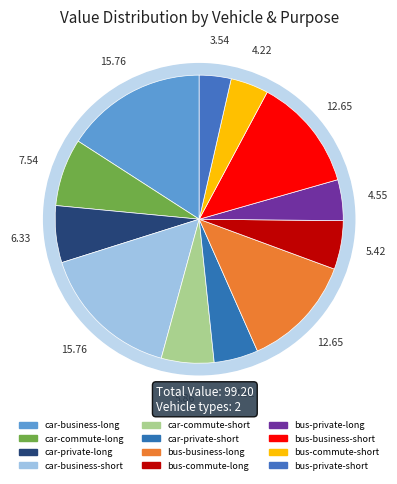

True or false: car-commute-long accounts for 8% of the total.

True